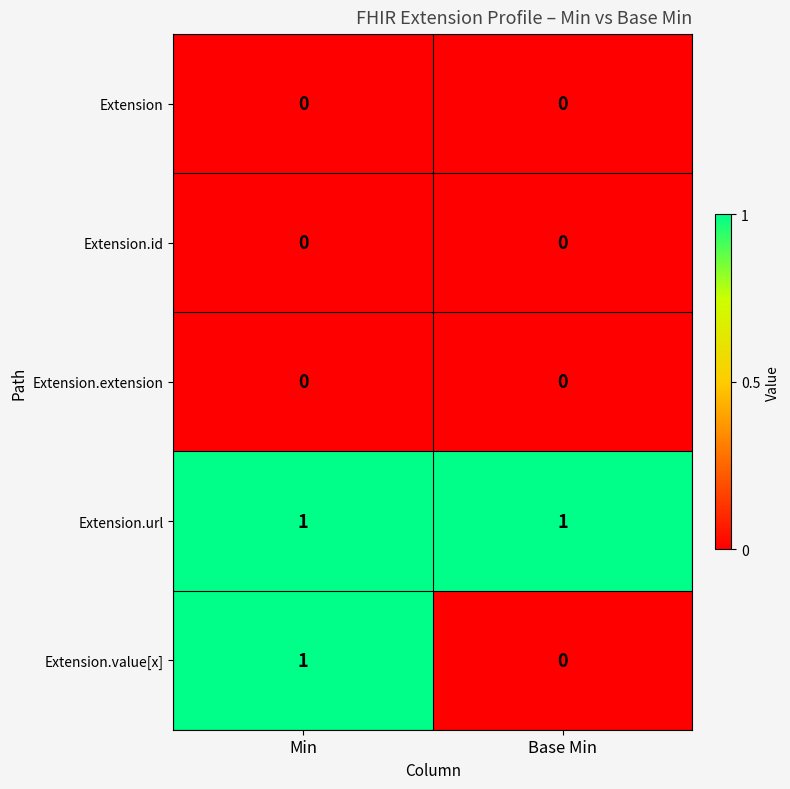

List the labels in order of Extension.value[x] value, largest first.

Min, Base Min